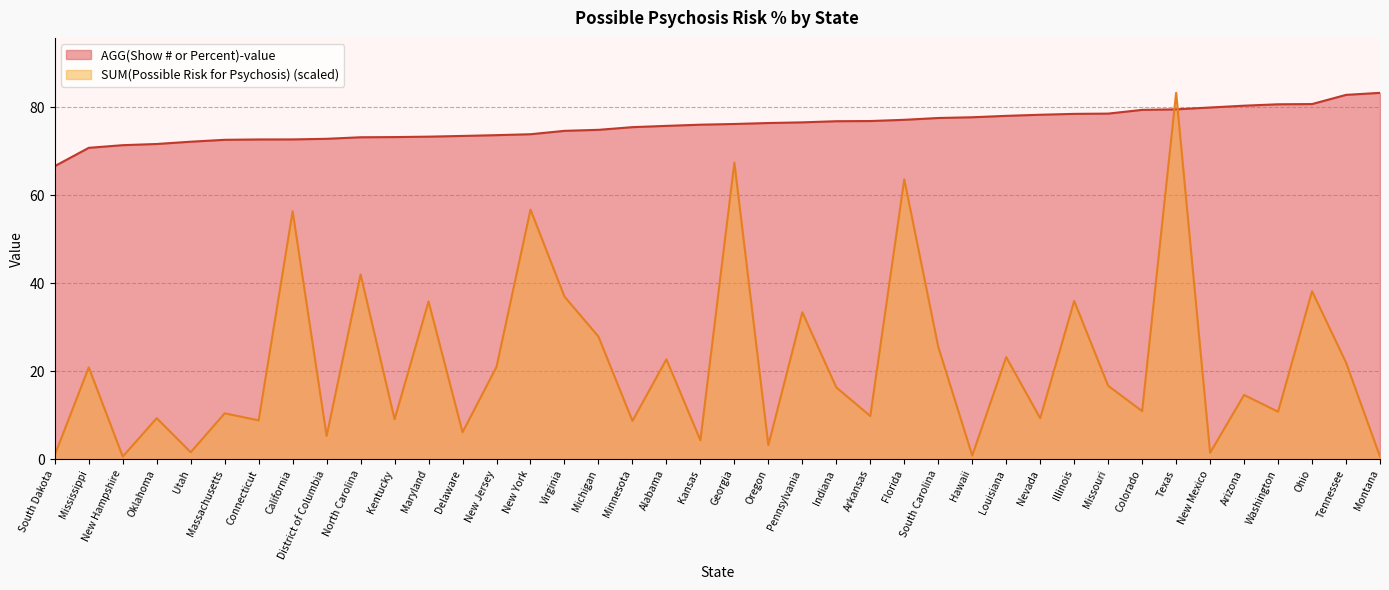

What is the maximum value for AGG(Show # or Percent)-value?

83.3